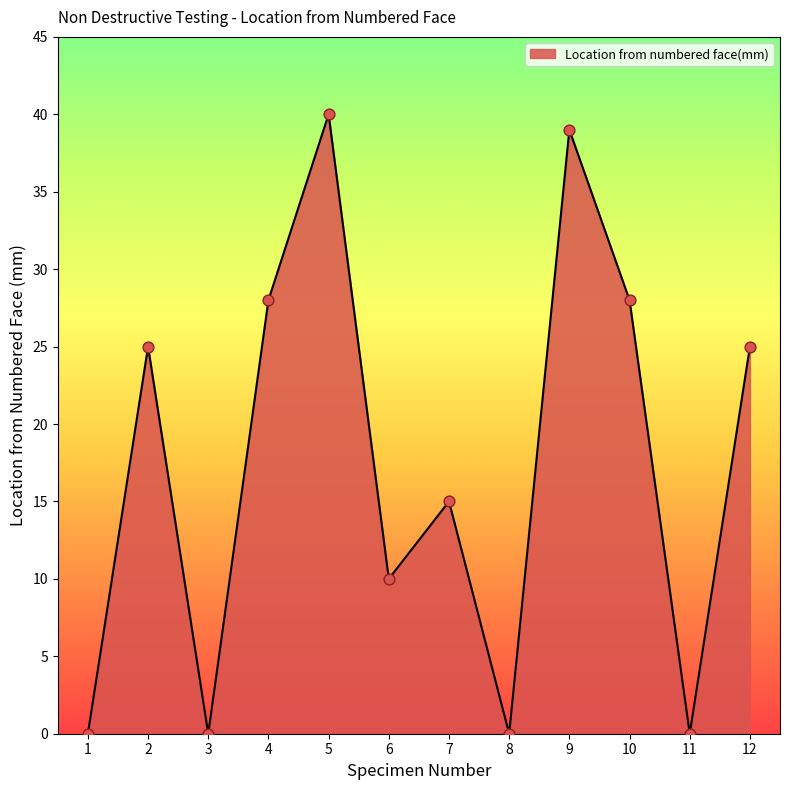

Which has a higher value, 9 or 1?

9